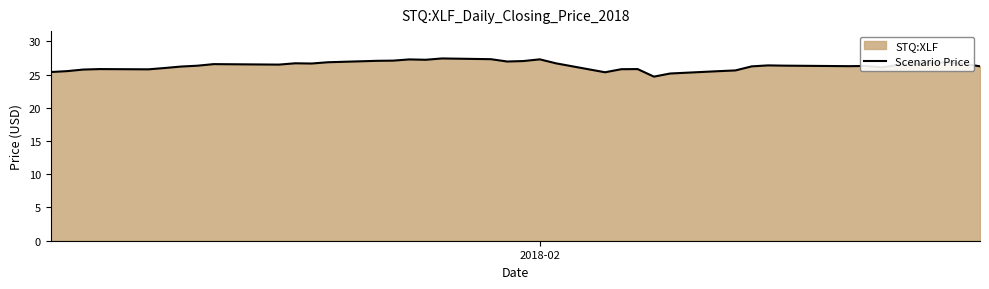

What is the greatest value displayed?

27.4